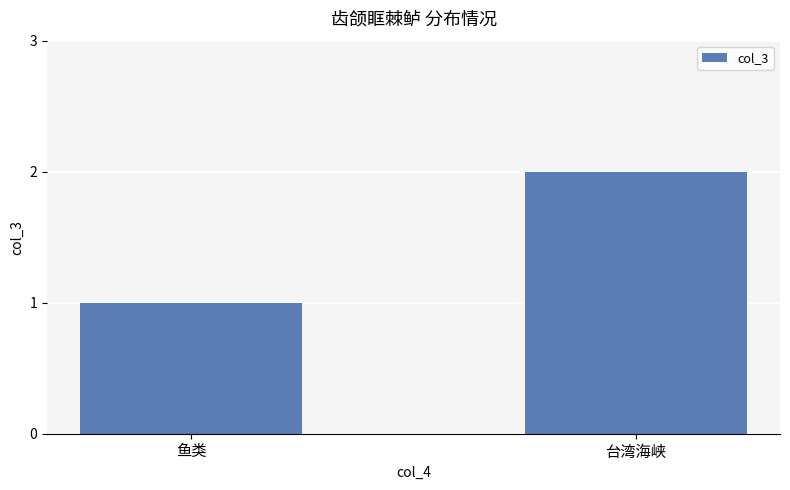

Reading left to right, what are all the values shown in this chart?

1	2